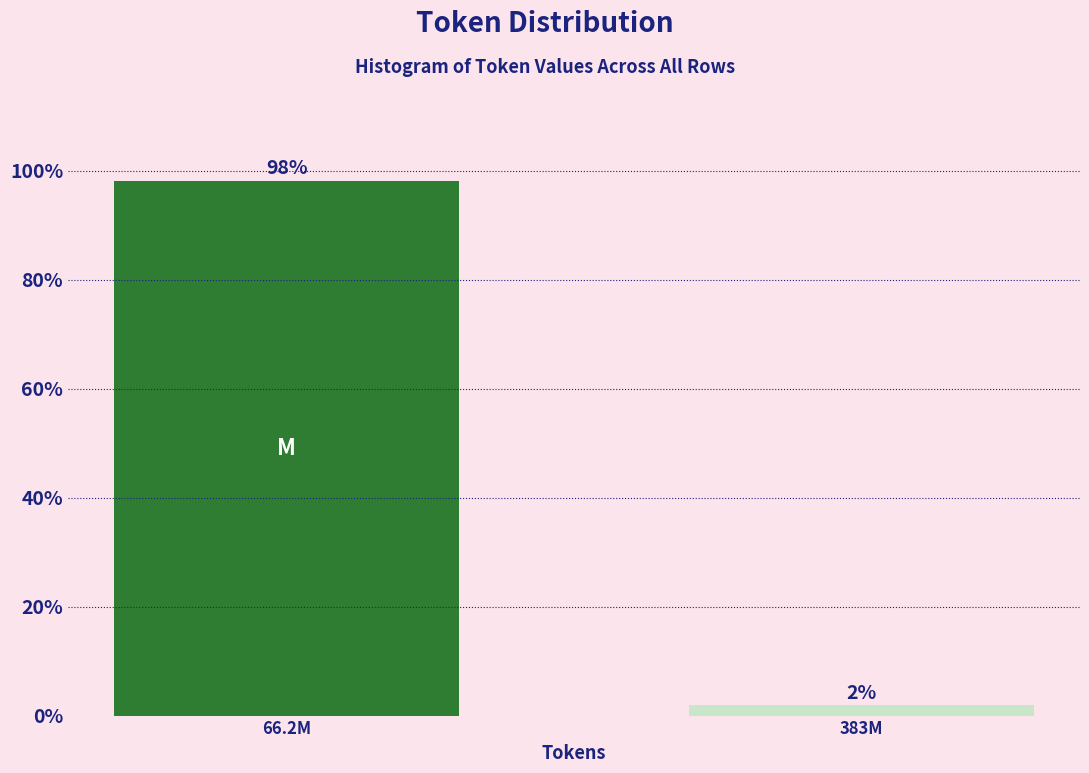

What is the value of the 1st bar from the left?

98.1